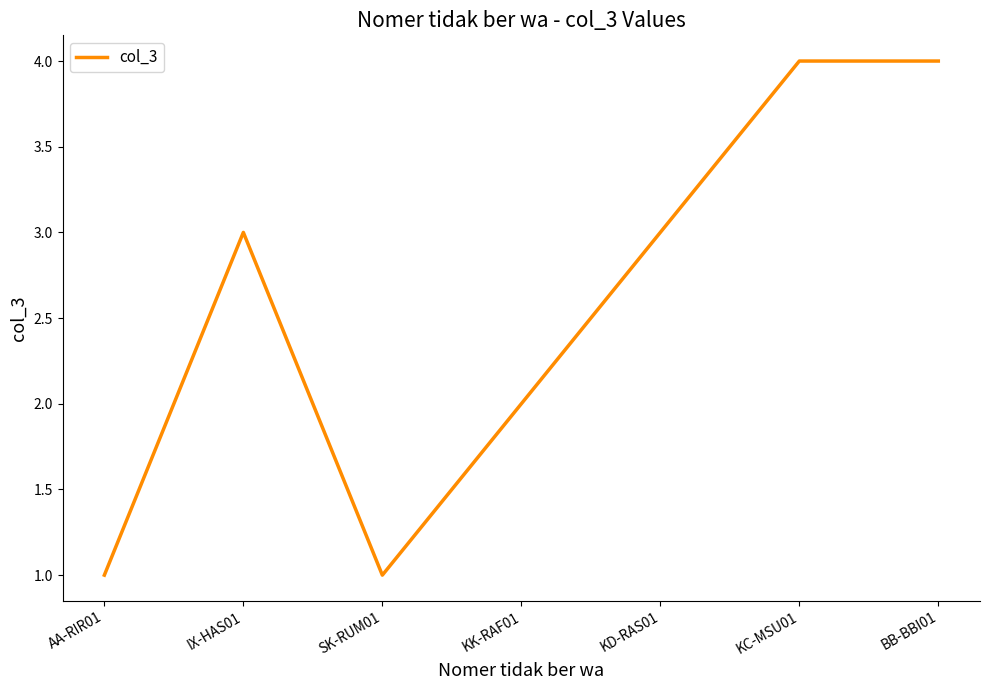

At which category does the data reach its first local valley?

SK-RUM01